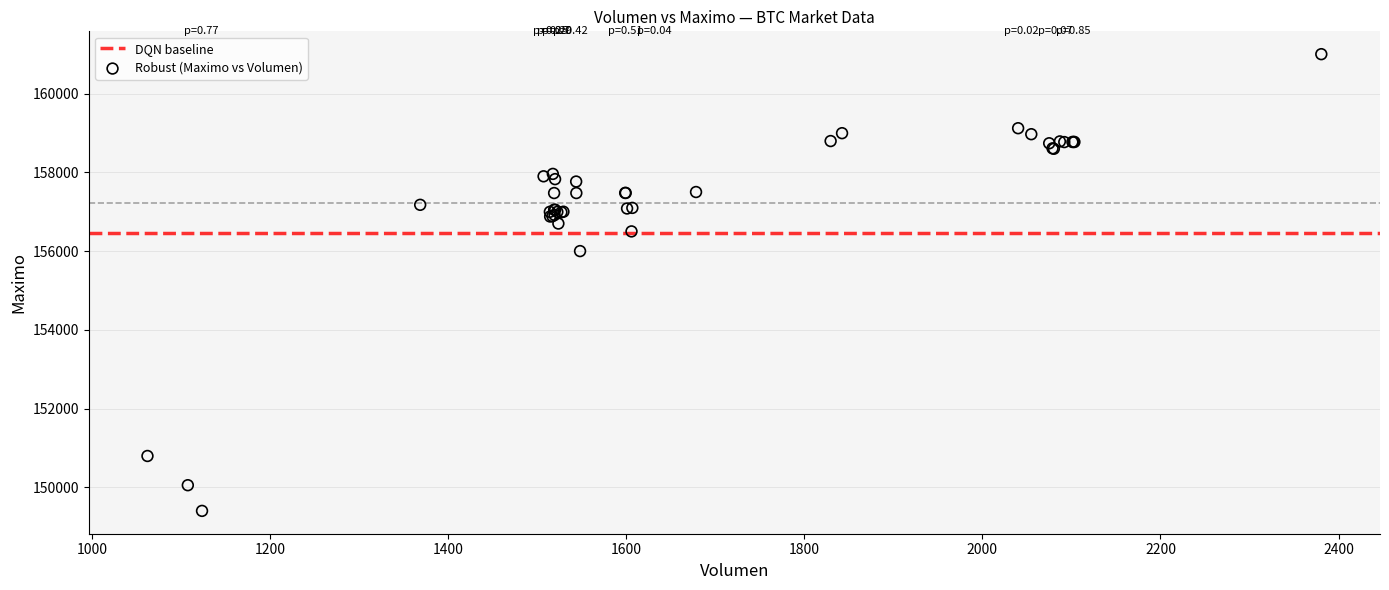

What Y value in the scatter plot is closest to 155202?

156000